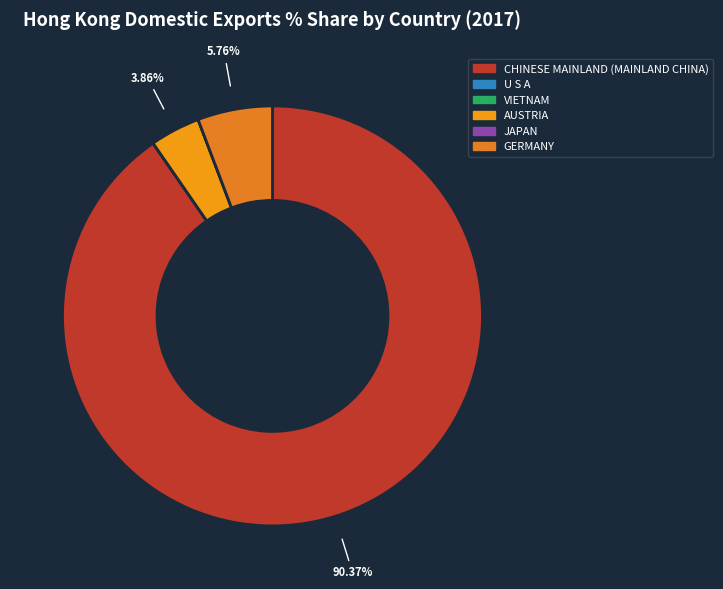

Which has a higher value, JAPAN or GERMANY?

GERMANY